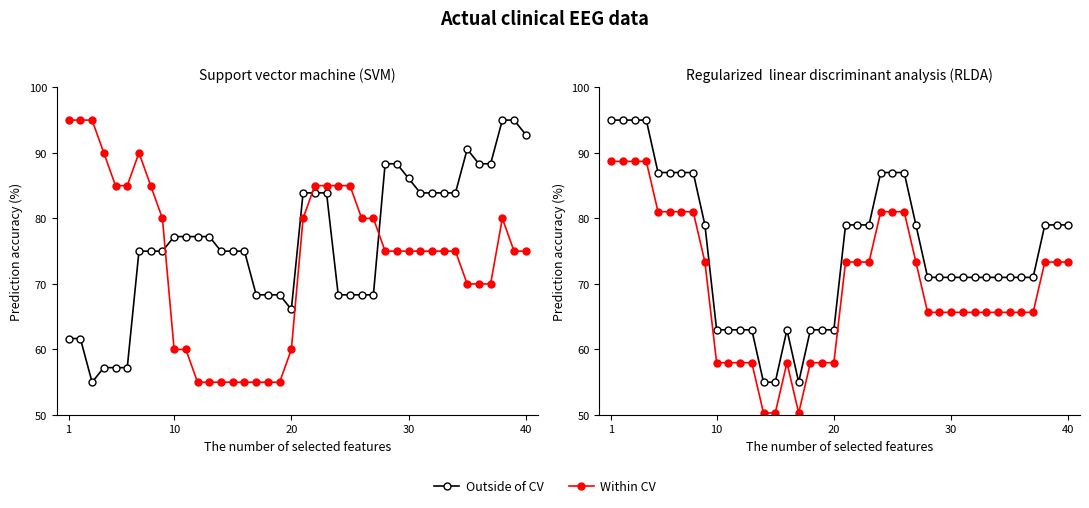

Which series has the largest total across all categories?

Outside of CV